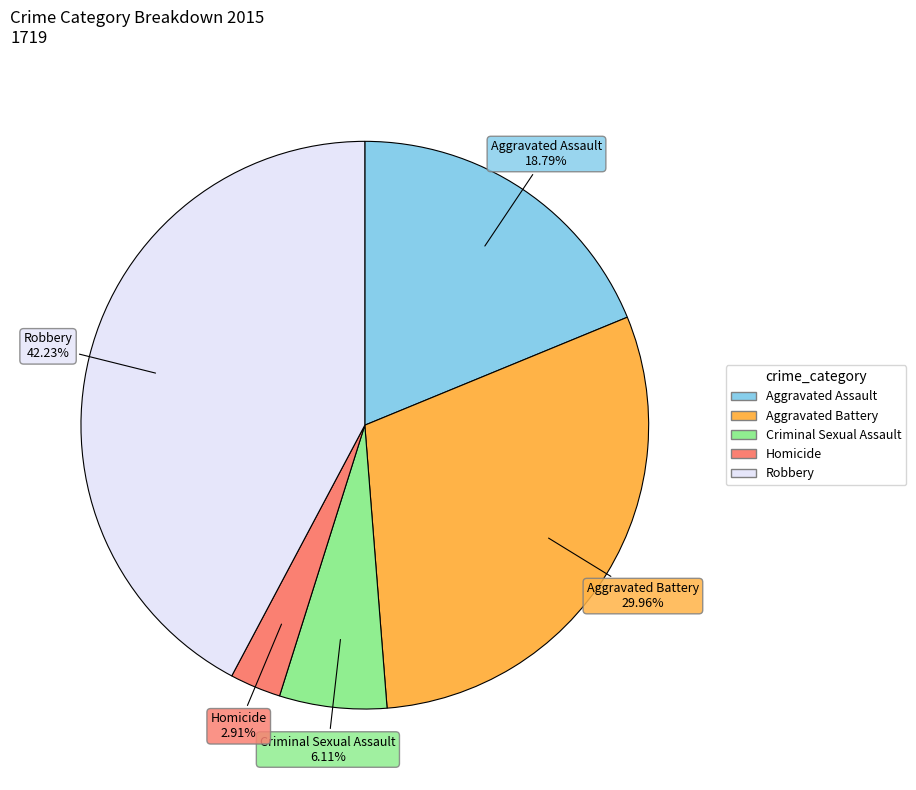

Is Robbery the majority of the pie?

No